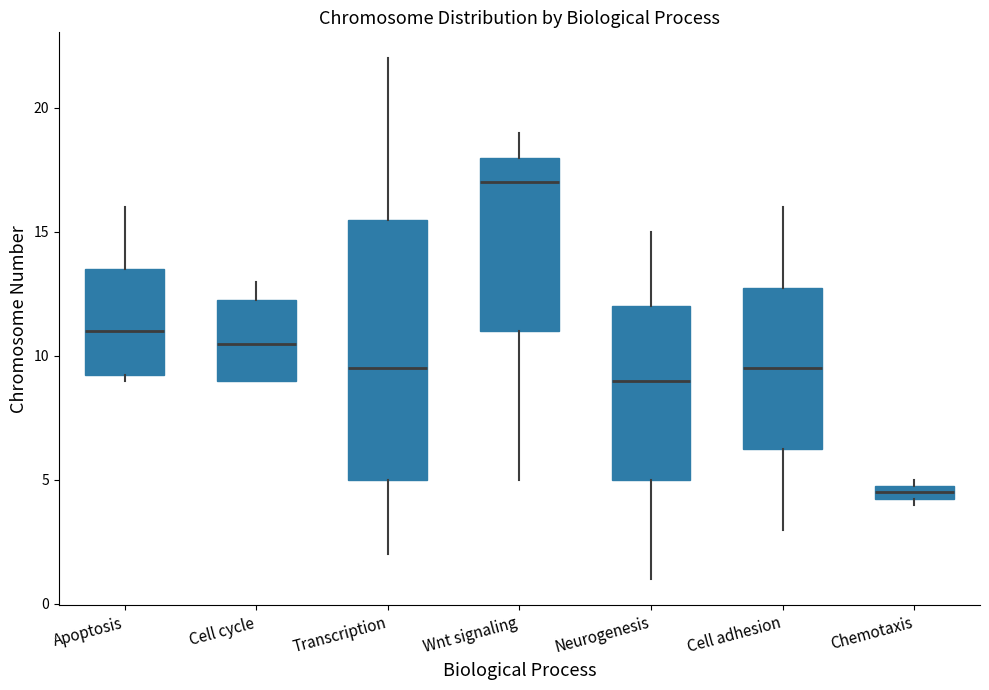

Where is the lower edge of the box for Transcription on the y-axis? The values are not printed on the chart, so give them approximately, as read against the axis.

5.0